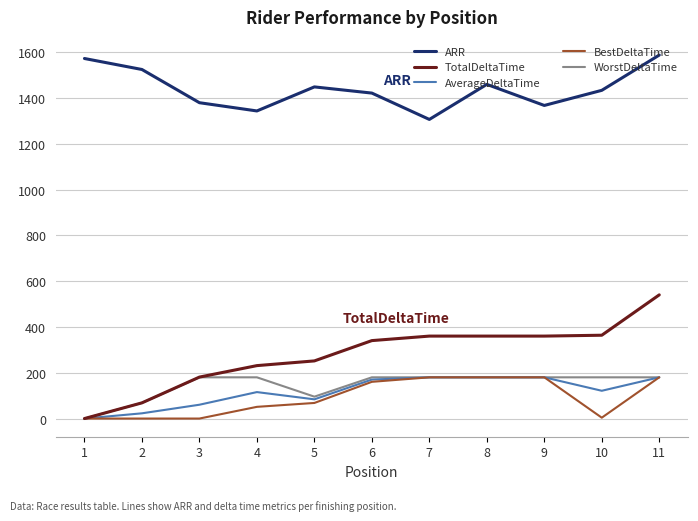

At which category does the chart reach its peak across all series?

11